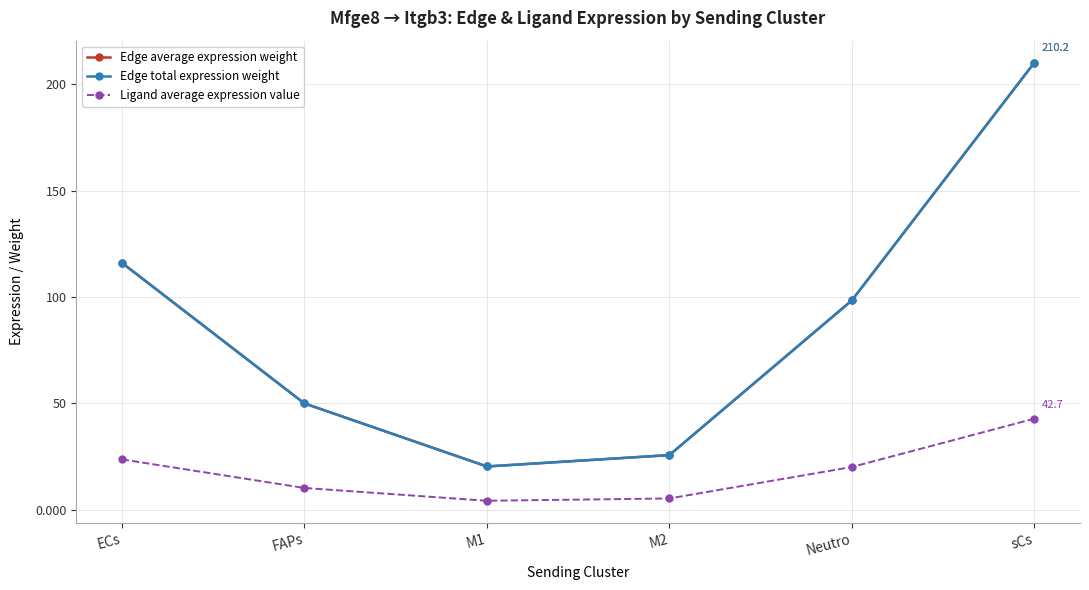

Does the chart have visible grid lines?

Yes